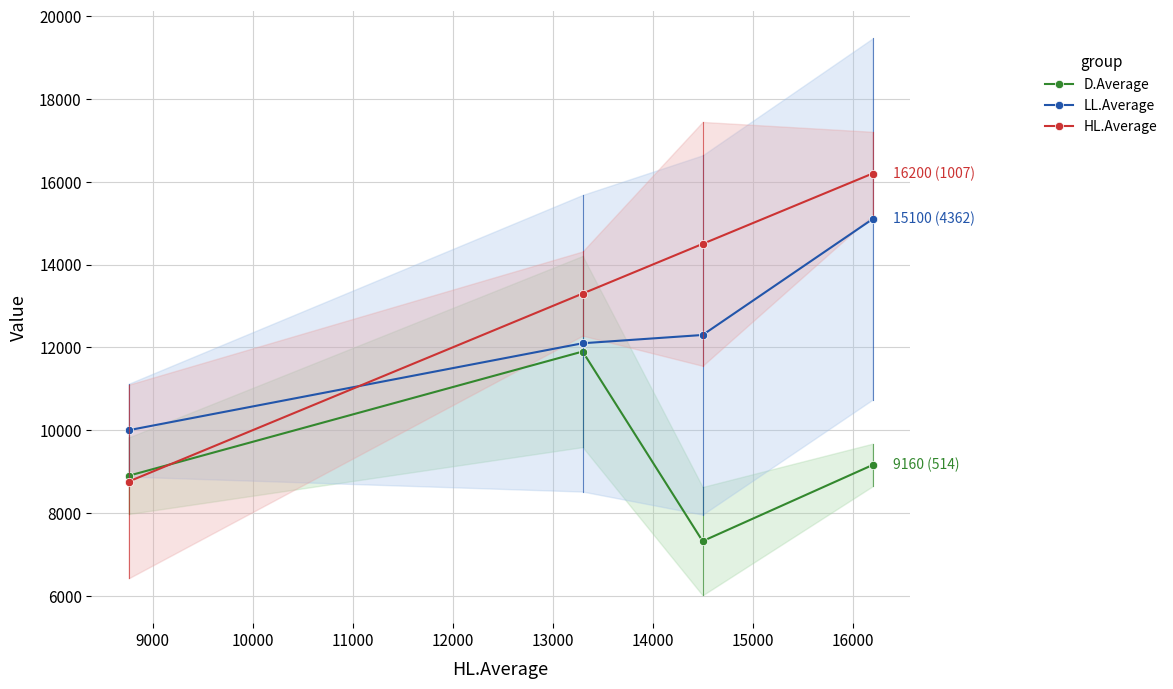

What is the value of the HL.Average point at the 3rd from the left?

14500